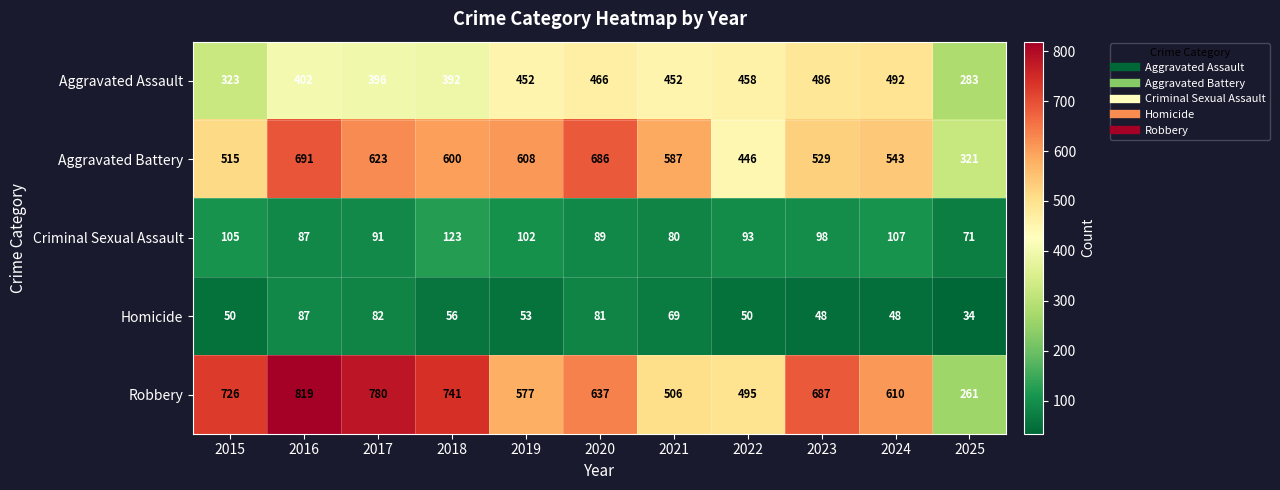

How many distinct data groups are displayed?

5